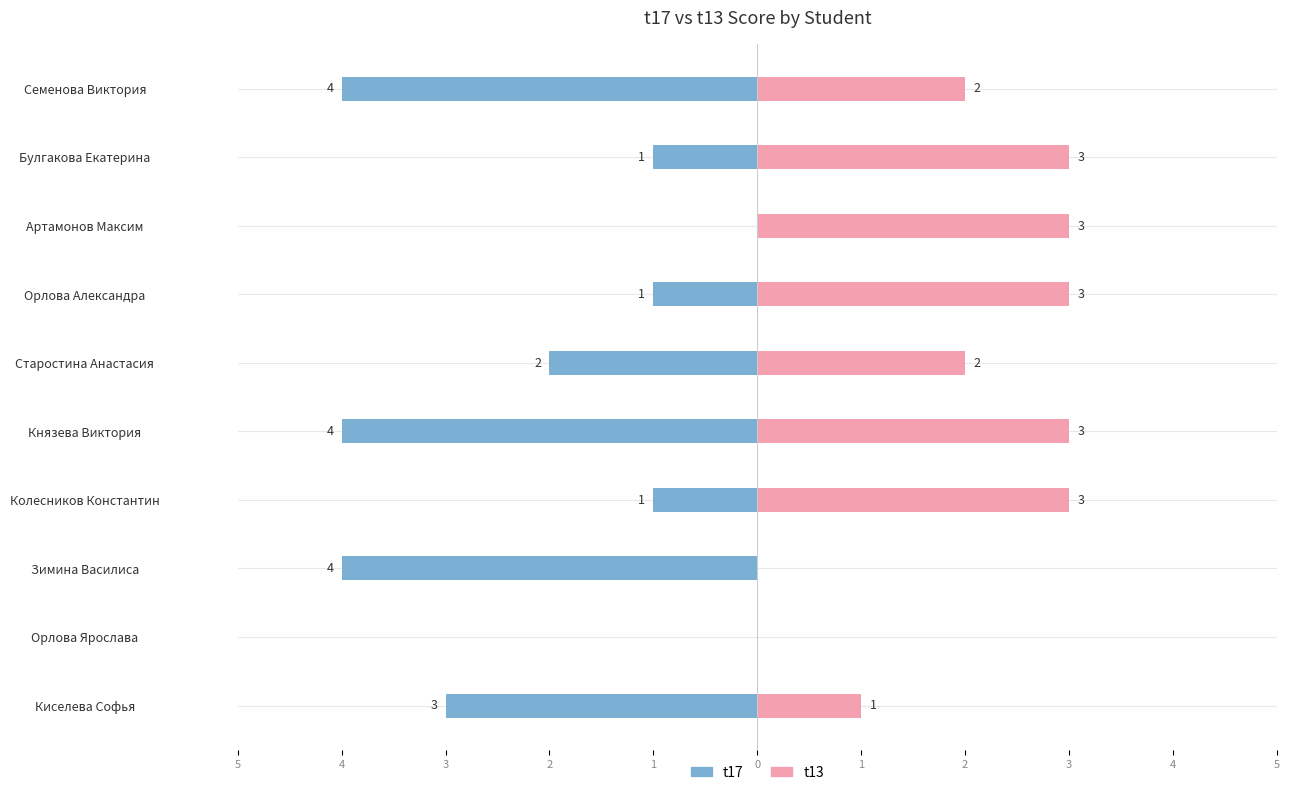

Which series has the largest total across all categories?

t13